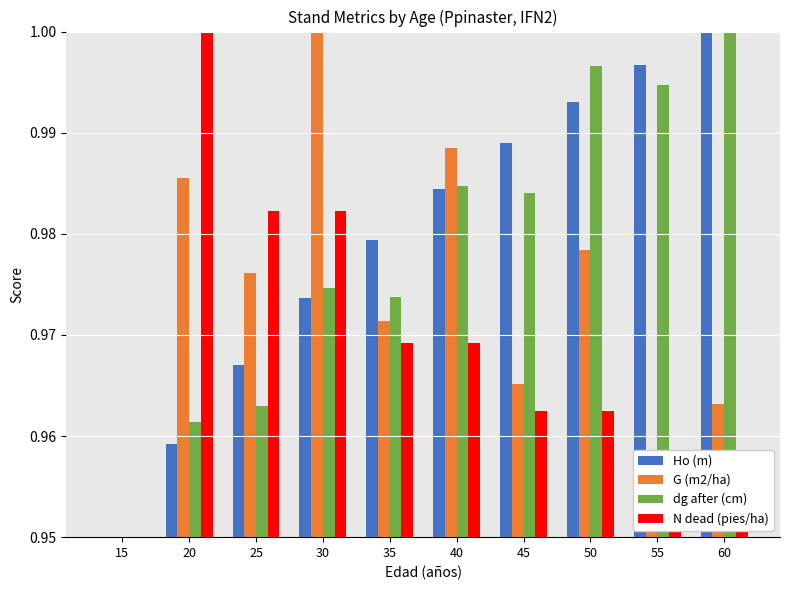

What is the total value across all series at 15?

3.8